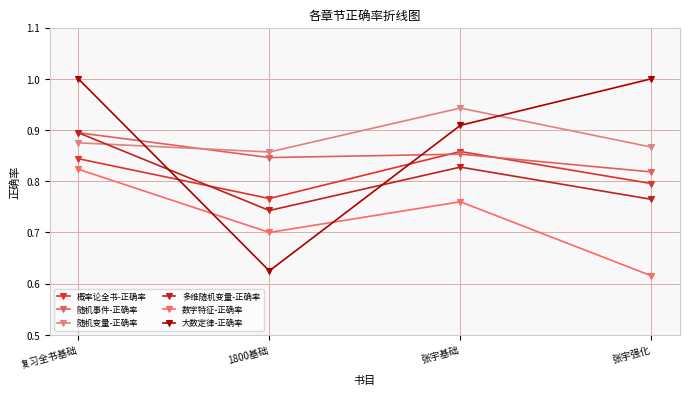

How many distinct data groups are displayed?

6